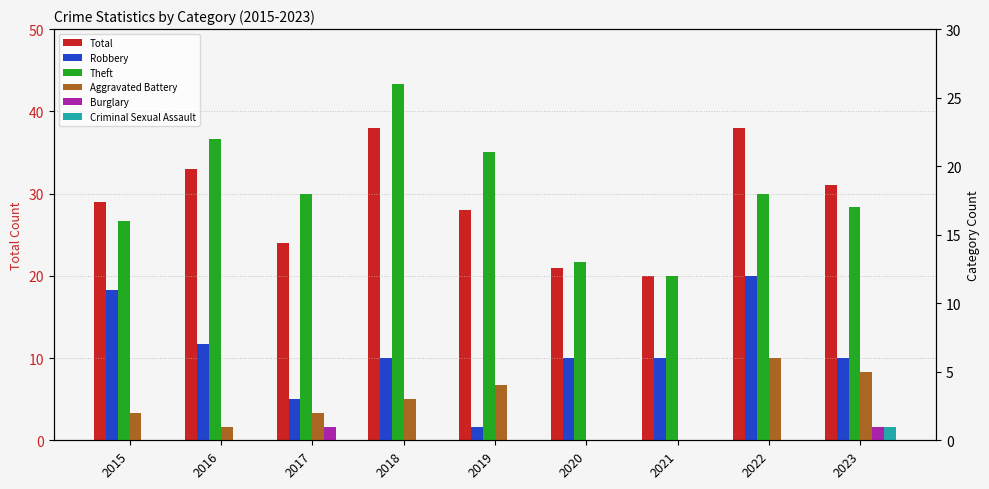

Where is Robbery nearest to the value 6?

2018